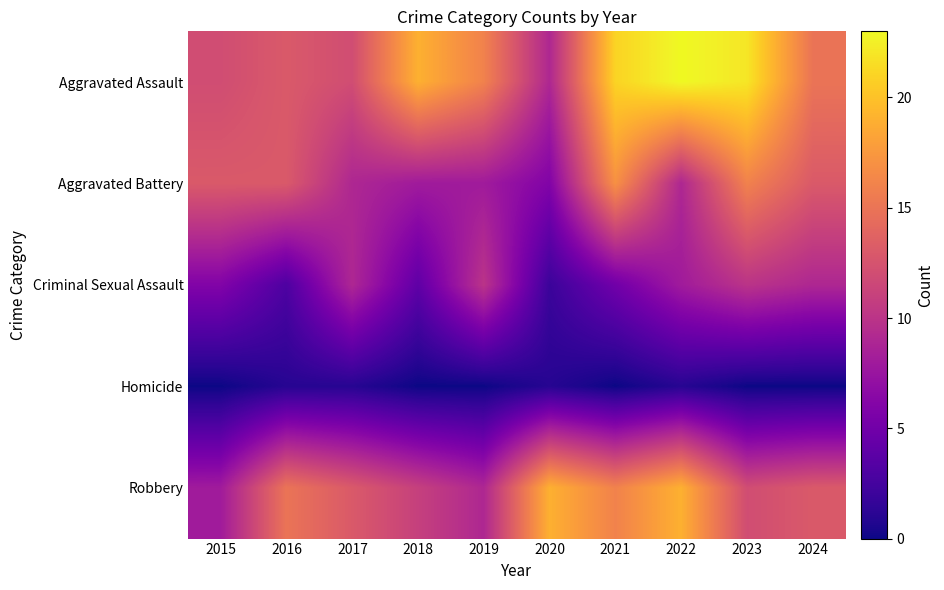

Rank the series at 2020 from lowest to highest value.

Homicide, Criminal Sexual Assault, Aggravated Battery, Aggravated Assault, Robbery